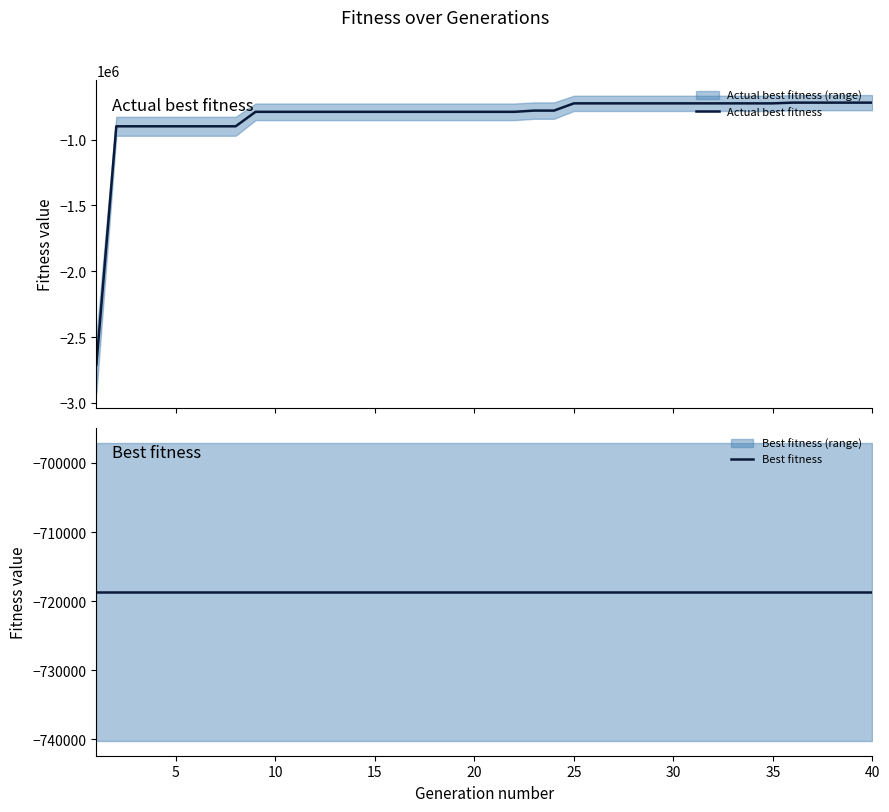

What is the minimum value for Actual best fitness?

-2708804